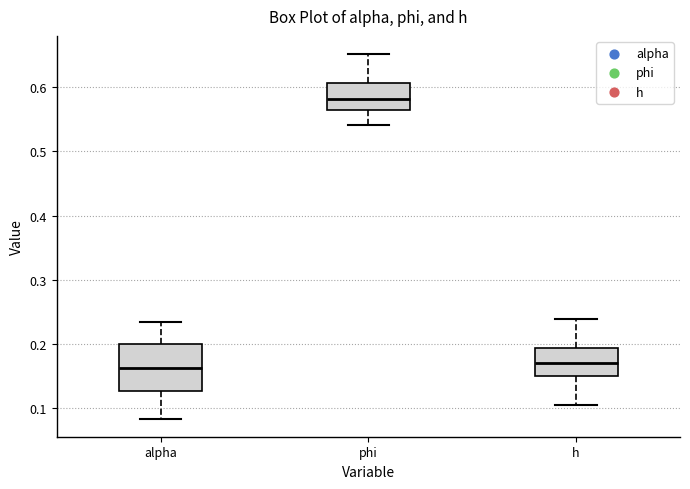

Reading left to right, transcribe this box plot: for each box, give where its median line is, the range the box spans, and where its two whiskers end, as read against the y-axis. The values are not printed on the chart, so give them approximately, as read against the axis.

alpha: median 0.16, box 0.13 to 0.20, whiskers 0.08 to 0.23
phi: median 0.58, box 0.56 to 0.61, whiskers 0.54 to 0.65
h: median 0.17, box 0.15 to 0.19, whiskers 0.10 to 0.24